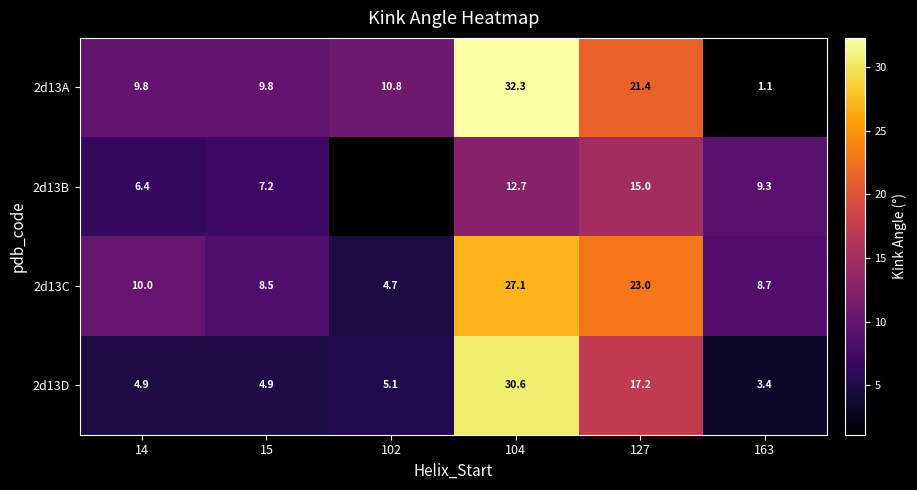

Is the value of 2d13C at 163 greater than the value of 2d13A at 102?

No